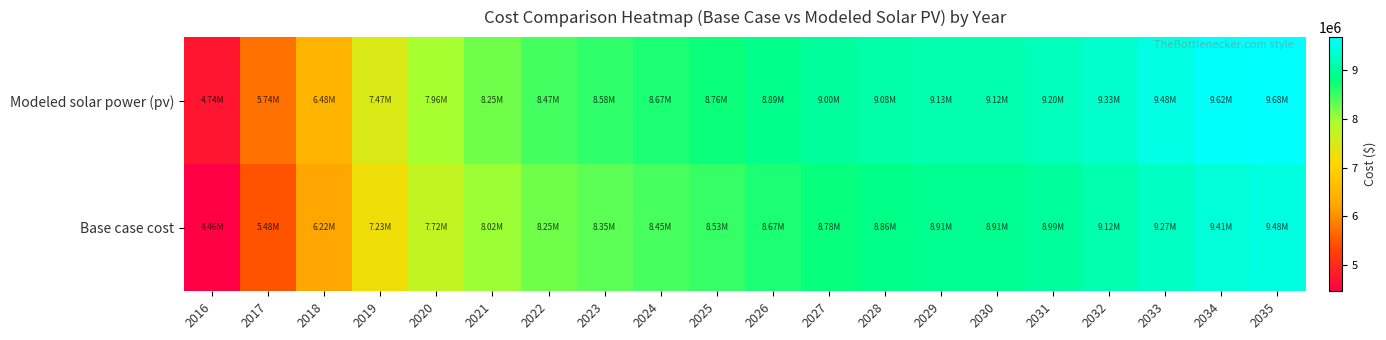

What is the total value across all series at 2022?

16722367.2